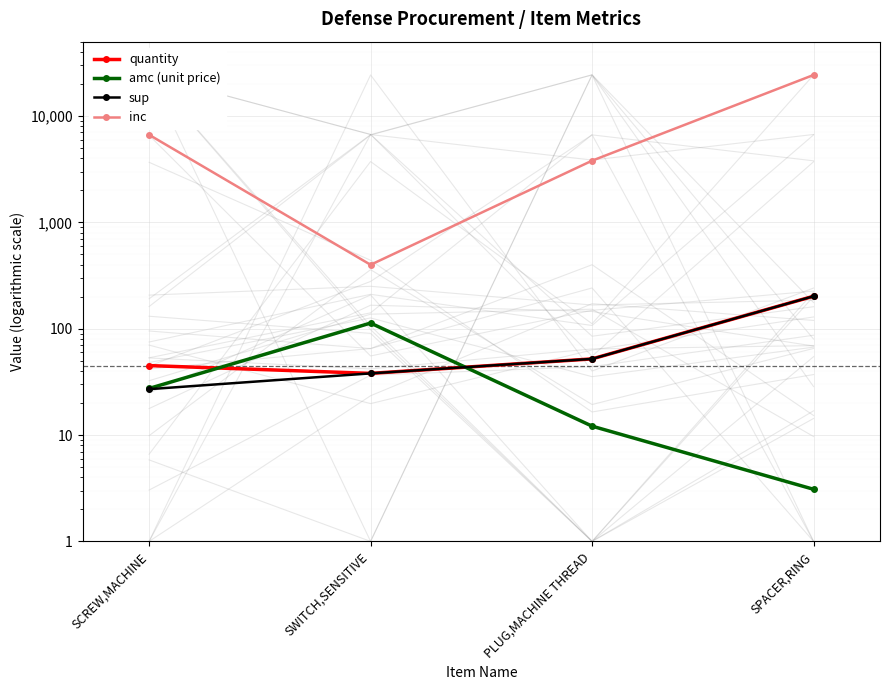

List the labels in order of quantity value, largest first.

SPACER,RING, PLUG,MACHINE THREAD, SCREW,MACHINE, SWITCH,SENSITIVE